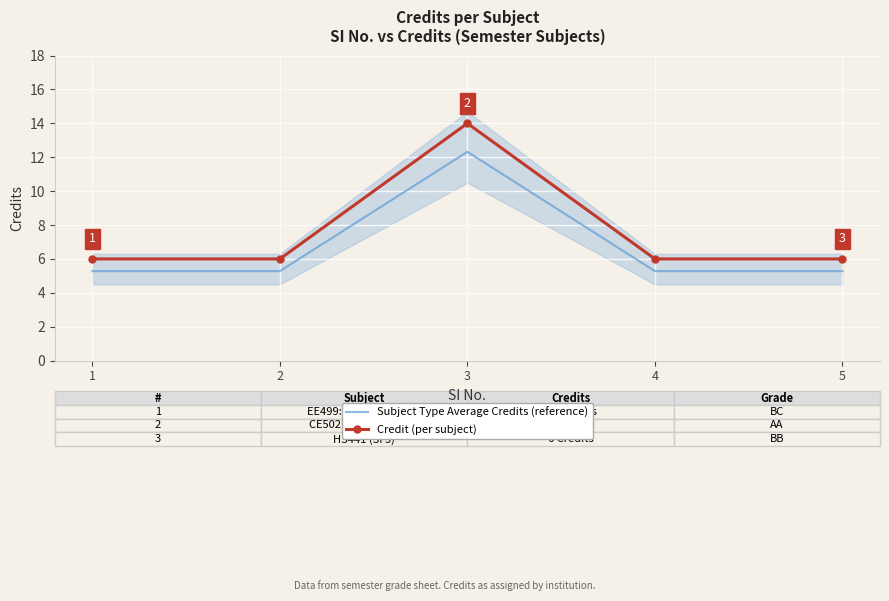

At how many categories does at least one series exceed 10?

1